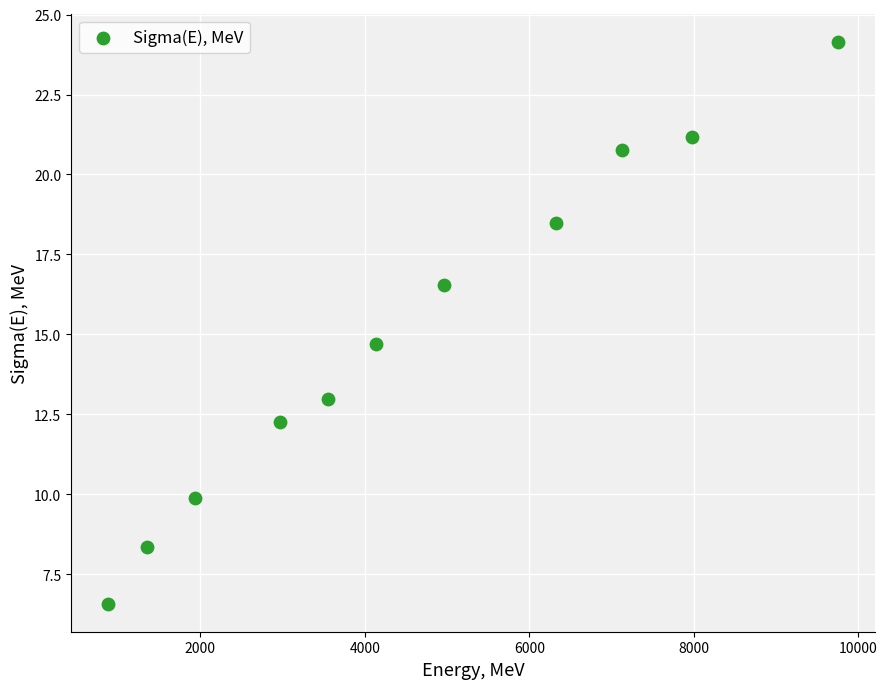

What Y value in the scatter plot is closest to 15?

14.7